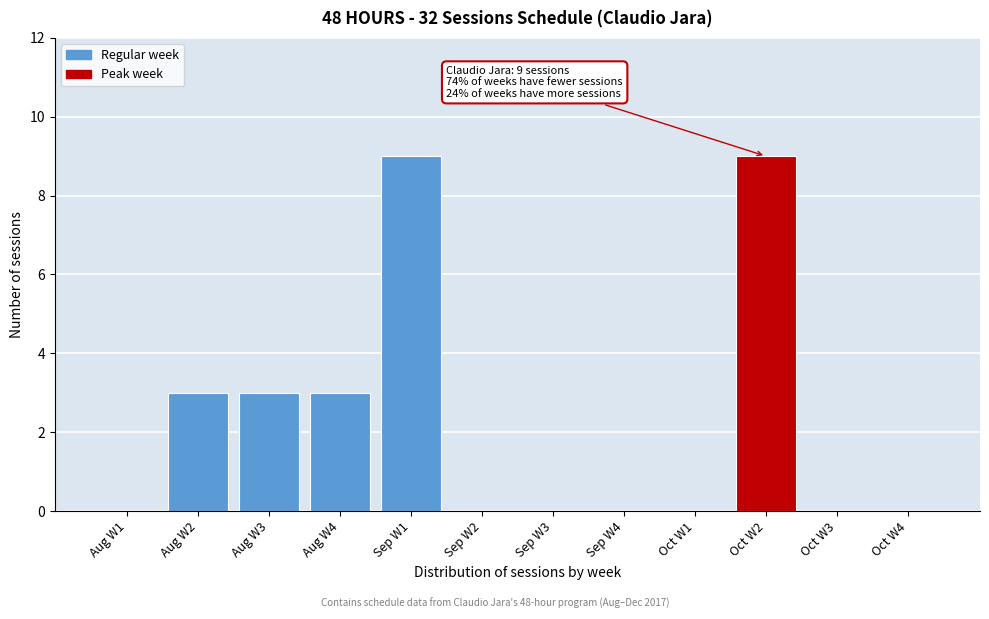

Reading left to right, list all the values displayed in this chart.

Aug W1=0	Aug W2=3	Aug W3=3	Aug W4=3	Sep W1=9	Sep W2=0	Sep W3=0	Sep W4=0	Oct W1=0	Oct W2=9	Oct W3=0	Oct W4=0